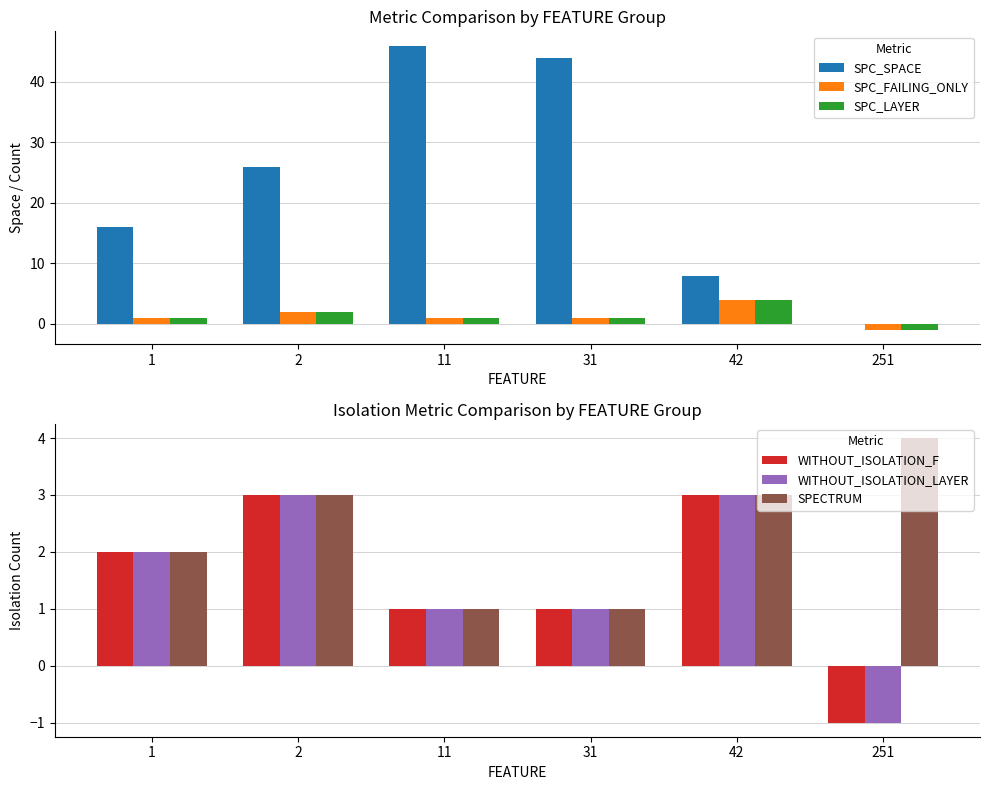

What is the difference between the maximum and minimum values in the SPC_SPACE series?

46